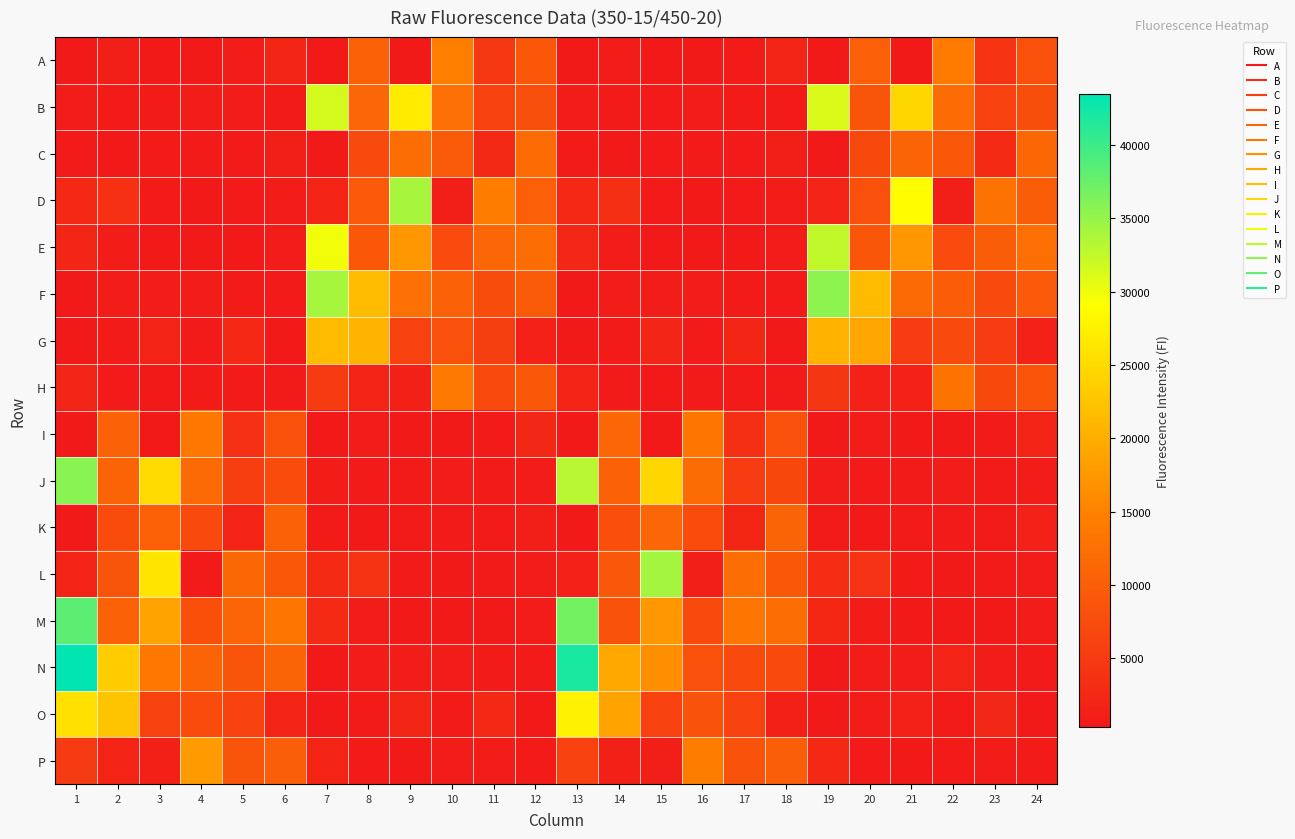

Rank the series by their maximum value, from lowest to highest.

K, C, I, H, A, P, G, O, B, E, D, L, F, J, M, N